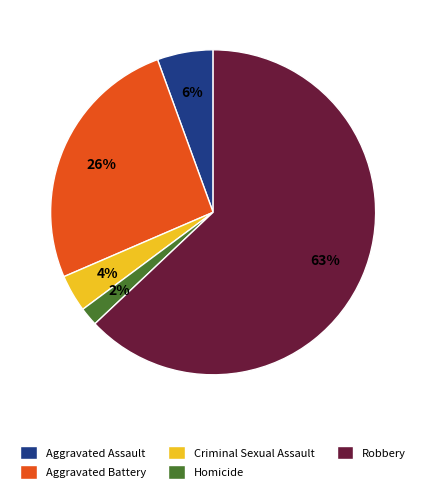

What is the ratio of the value at Robbery to the value at Aggravated Battery?

2.4